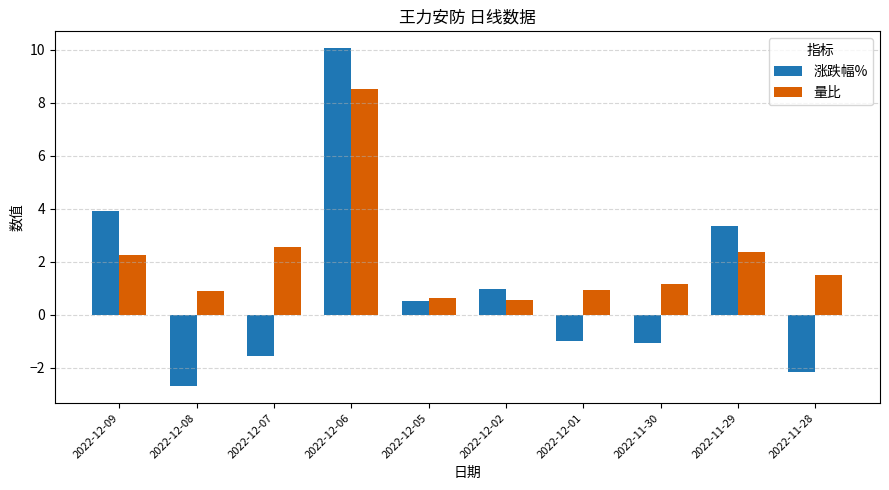

What are all the series names shown in the legend?

涨跌幅%, 量比